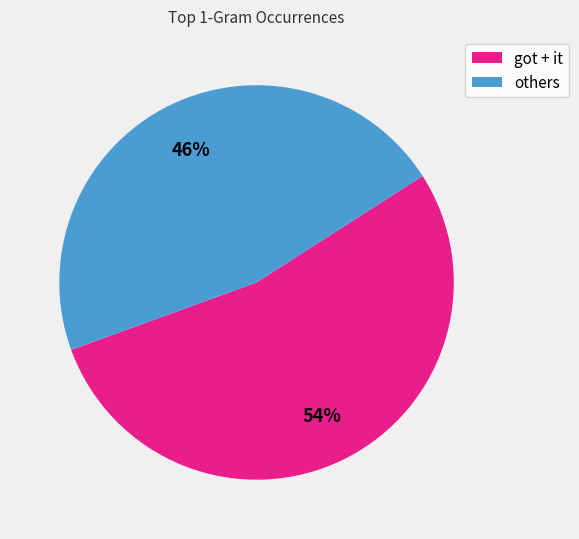

Is there a majority slice in this chart?

Yes